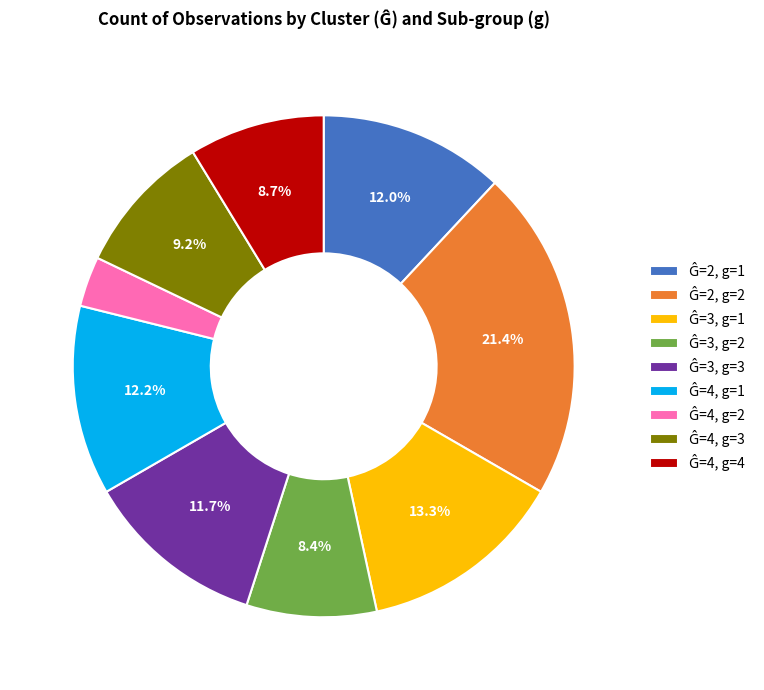

Is there a majority slice in this chart?

No